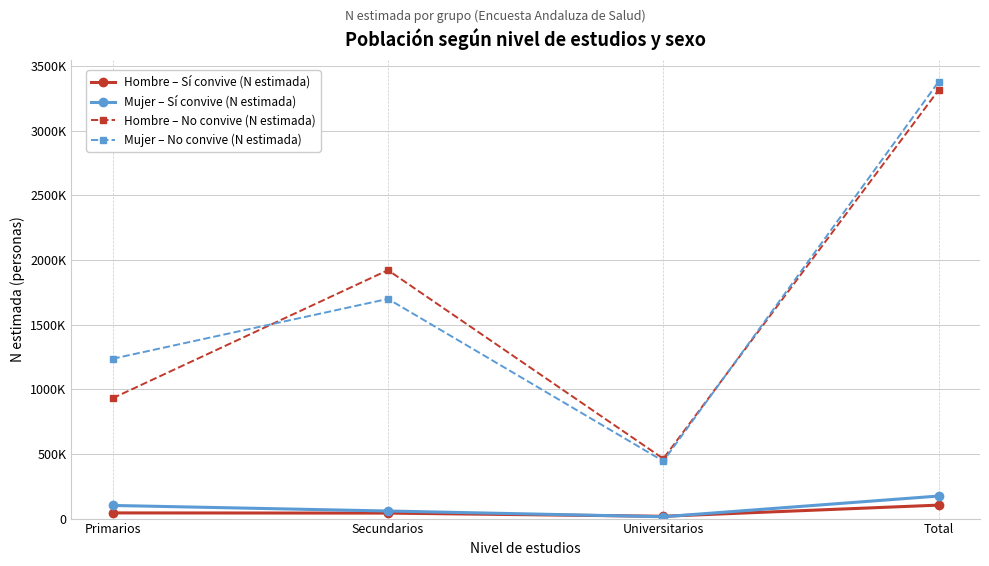

What are all the series names shown in the legend?

Hombre – Sí convive (N estimada), Mujer – Sí convive (N estimada), Hombre – No convive (N estimada), Mujer – No convive (N estimada)